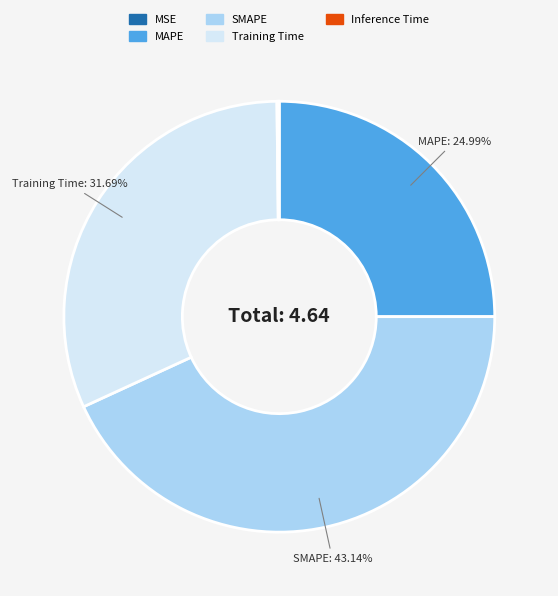

Does MAPE account for over 50% of the chart?

No